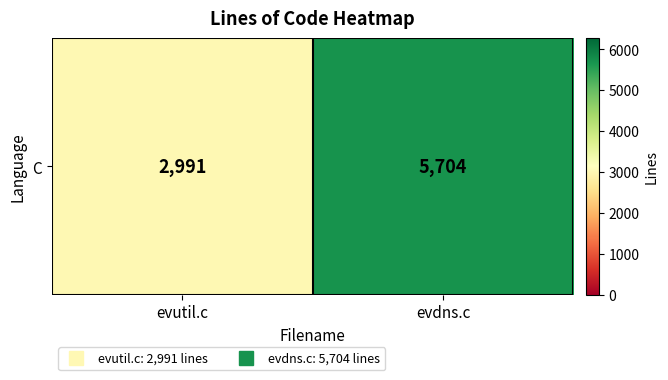

Which category has the highest value across all series?

evdns.c